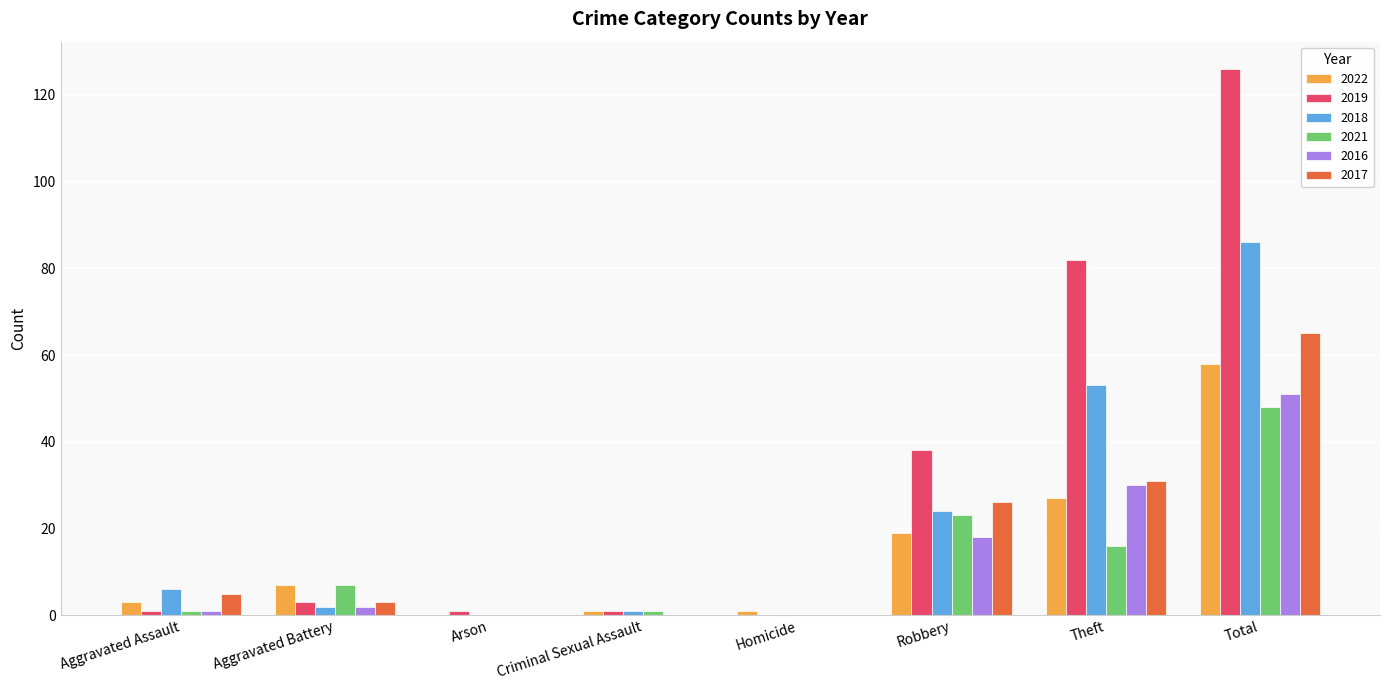

What is the average value of the 2017 series?

16